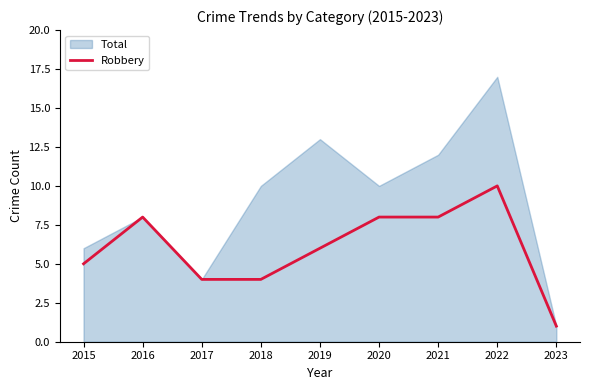

Reading right to left, list all the values displayed in this chart.

1	10	8	8	6	4	4	8	5